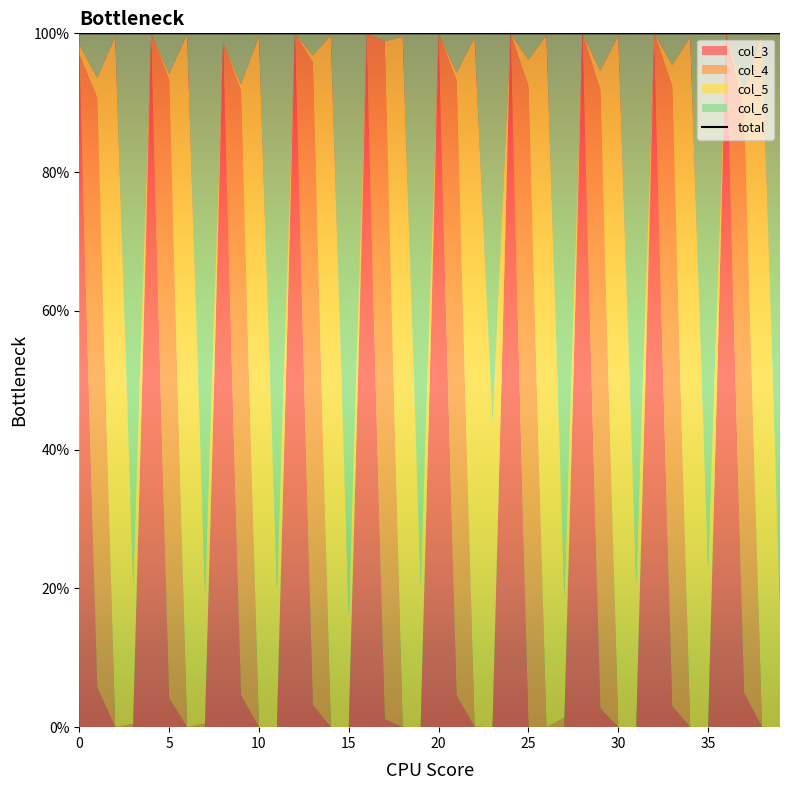

Rank the categories by col_5 value from lowest to highest.

4, 8, 12, 16, 17, 20, 24, 28, 32, 36, 5, 9, 13, 21, 0, 29, 1, 33, 37, 25, 15, 39, 27, 7, 11, 3, 19, 31, 35, 23, 22, 34, 18, 2, 10, 14, 26, 30, 6, 38